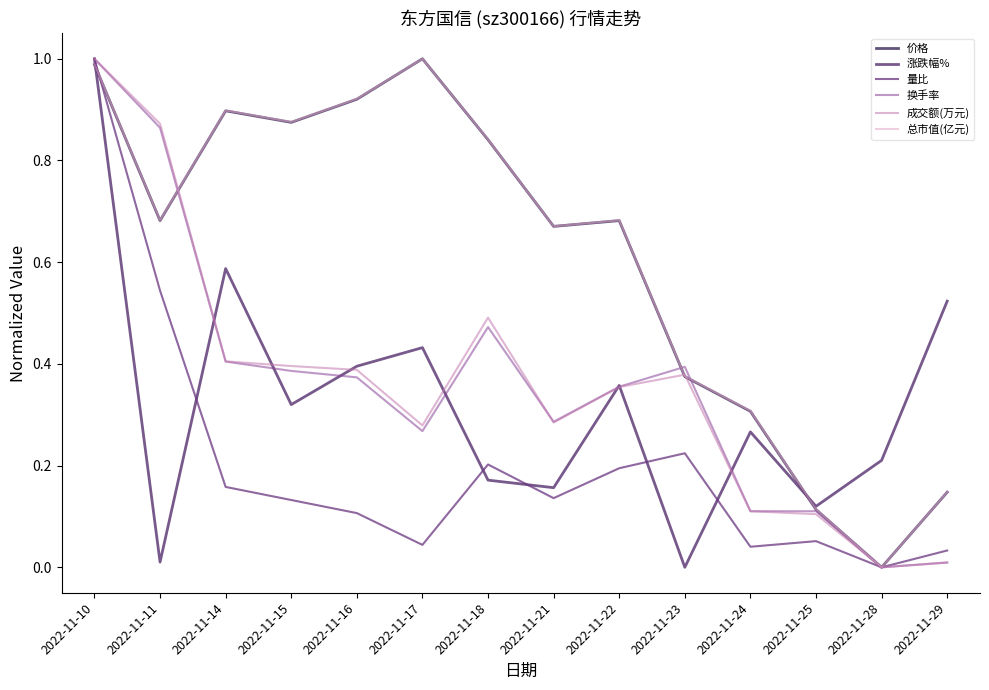

Reading left to right, what are all the values shown in this chart?

价格: 1.0	0.7	0.9	0.9	0.9	1.0	0.8	0.7	0.7	0.4	0.3	0.1	0.0	0.1
涨跌幅%: 1.0	0.0	0.6	0.3	0.4	0.4	0.2	0.2	0.4	0.0	0.3	0.1	0.2	0.5
量比: 1.0	0.5	0.2	0.1	0.1	0.0	0.2	0.1	0.2	0.2	0.0	0.1	0.0	0.0
换手率: 1.0	0.9	0.4	0.4	0.4	0.3	0.5	0.3	0.4	0.4	0.1	0.1	0.0	0.0
成交额(万元): 1.0	0.9	0.4	0.4	0.4	0.3	0.5	0.3	0.4	0.4	0.1	0.1	0.0	0.0
总市值(亿元): 1.0	0.7	0.9	0.9	0.9	1.0	0.8	0.7	0.7	0.4	0.3	0.1	0.0	0.1